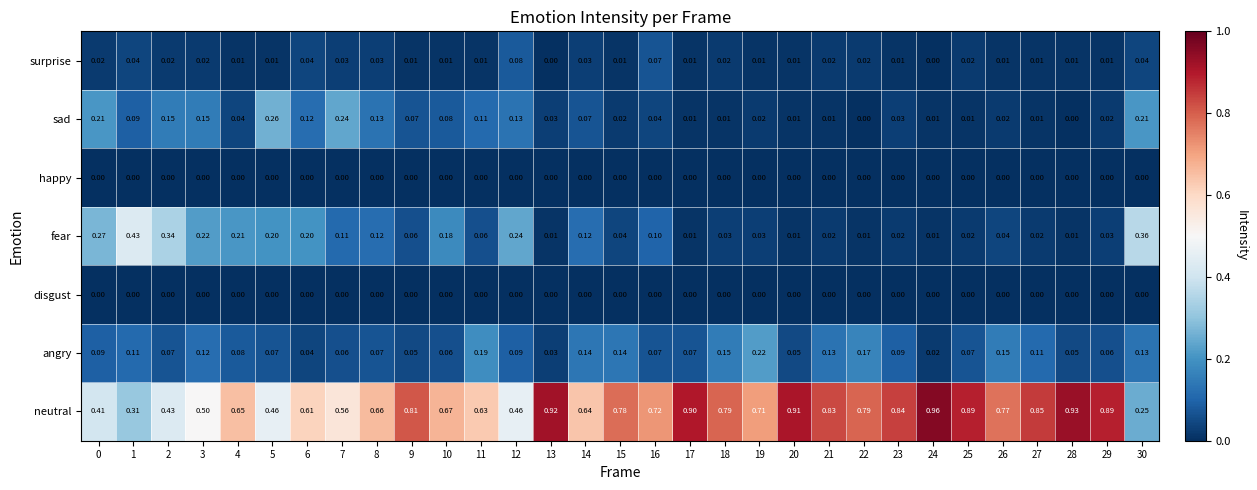

Which series has the widest spread of values?

neutral